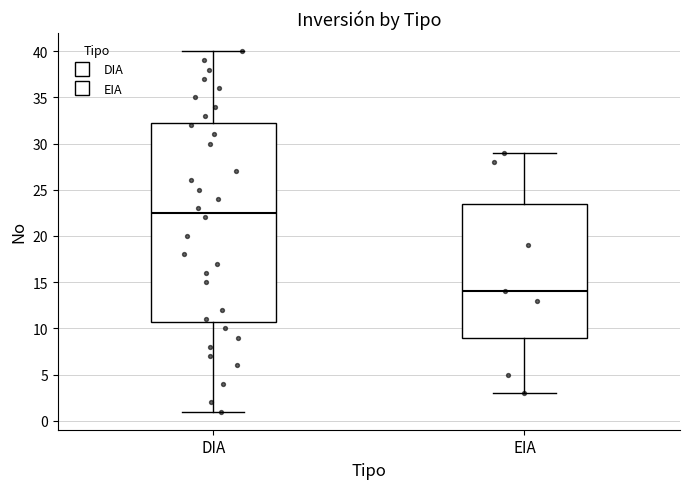

Reading left to right, transcribe this box plot: for each box, give where its median line is, the range the box spans, and where its two whiskers end, as read against the y-axis. The values are not printed on the chart, so give them approximately, as read against the axis.

DIA: median 22.5, box 11.0 to 32.5, whiskers 1.0 to 40.0
EIA: median 14.0, box 9.0 to 23.5, whiskers 3.0 to 29.0